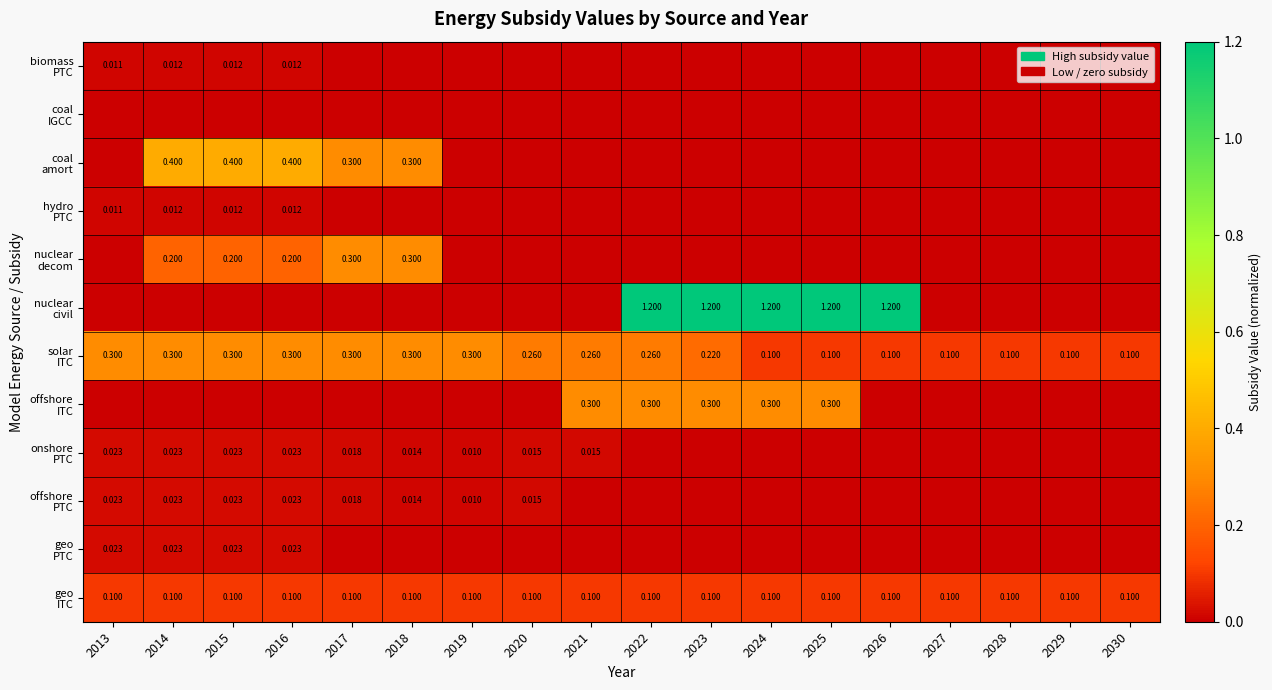

At which label does nuclear decom reach its minimum?

2013